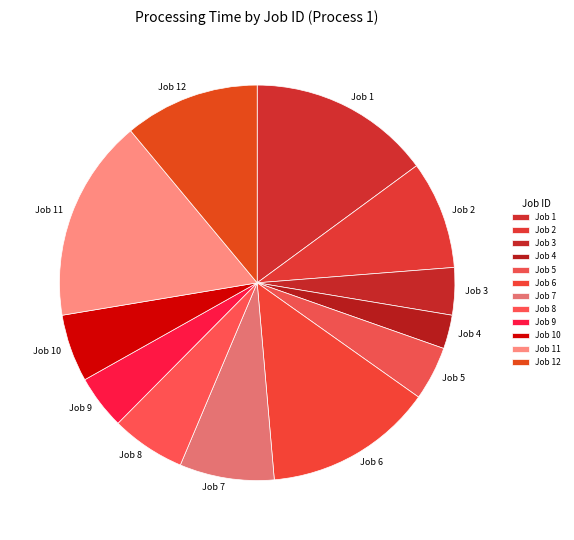

Between Job 2 and Job 6, which is larger?

Job 6